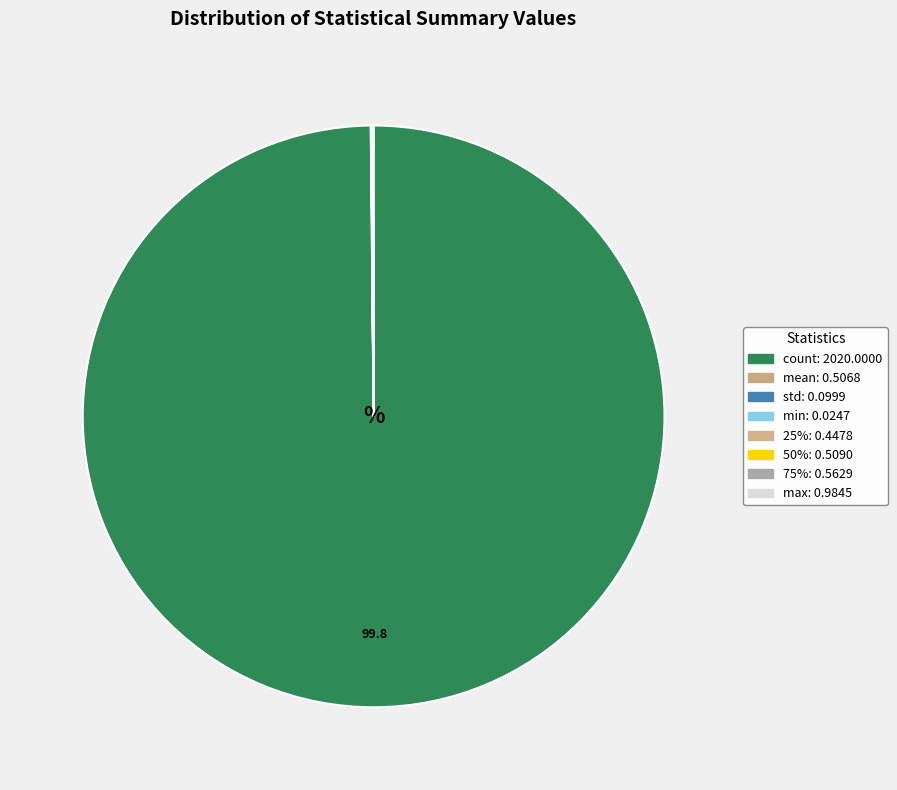

To the nearest percent, what is the difference between the largest and smallest slice percentages?

100%